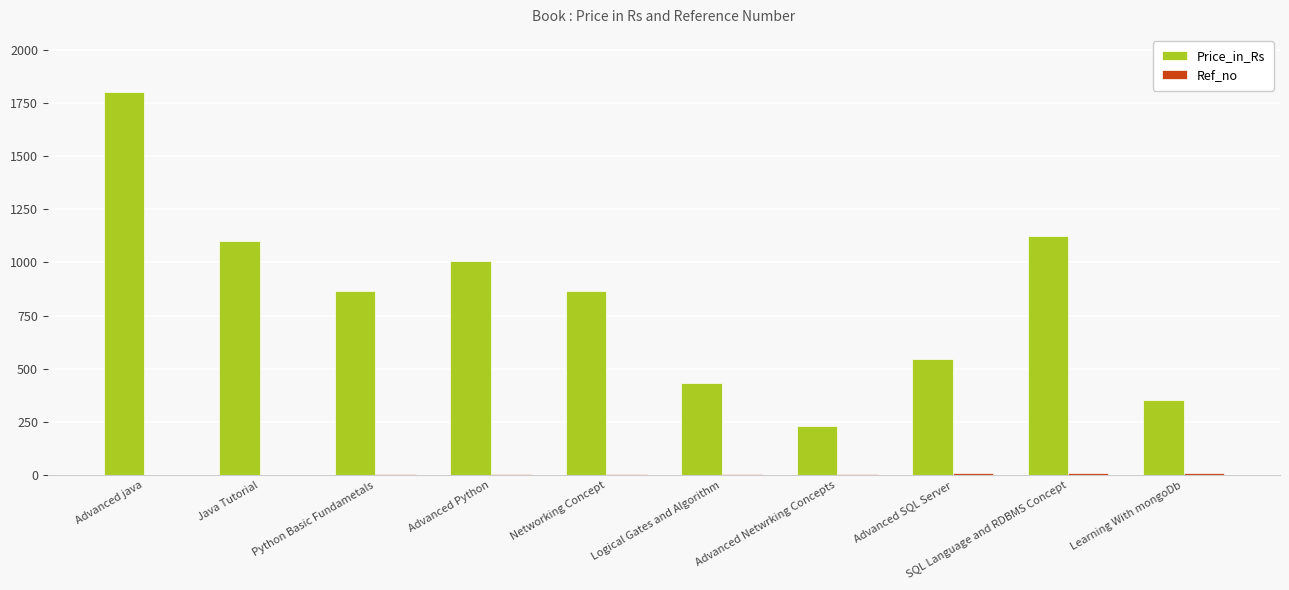

Count the number of categories in the chart.

10